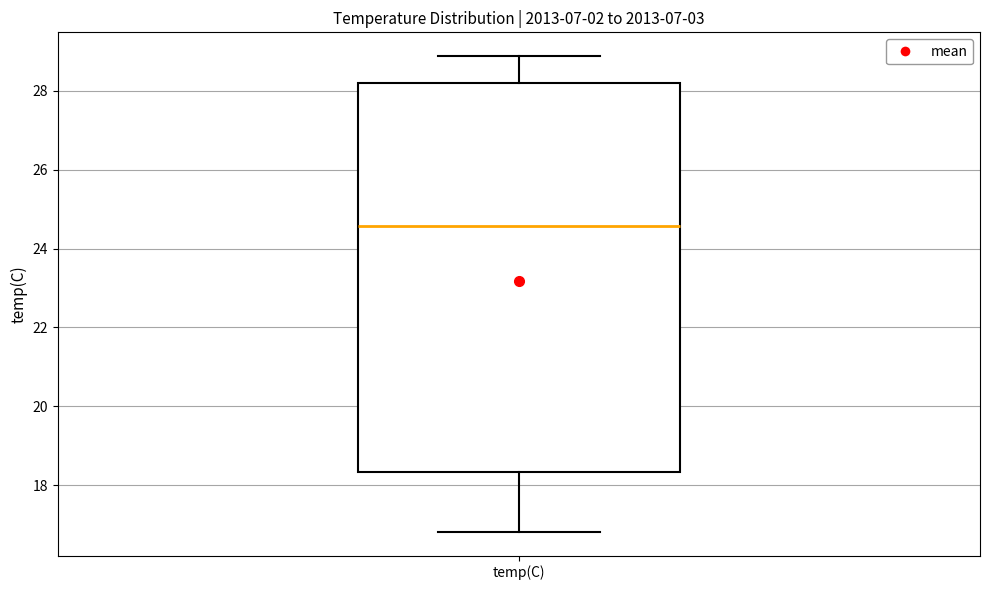

Where does the upper whisker of the box for temp(C) end on the y-axis? The values are not printed on the chart, so give them approximately, as read against the axis.

28.8